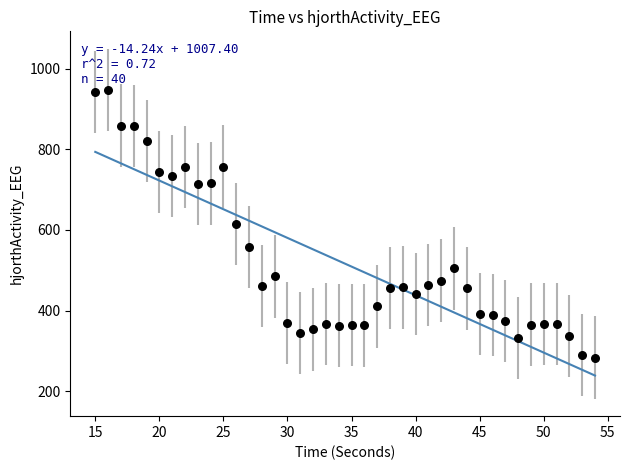

What is the range of X values (max minus min)?

39.0